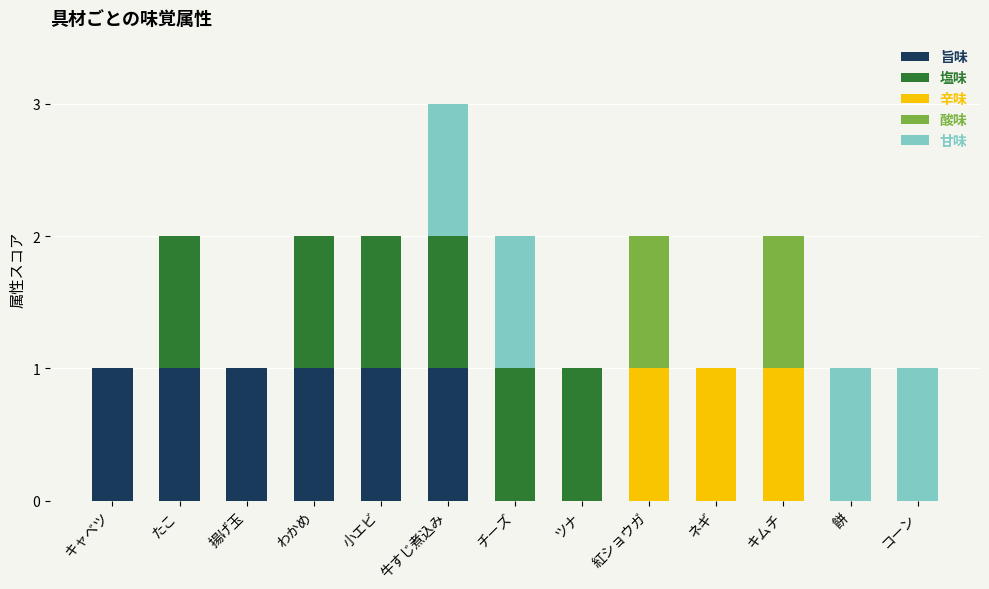

What is the sum of all 旨味 values?

6